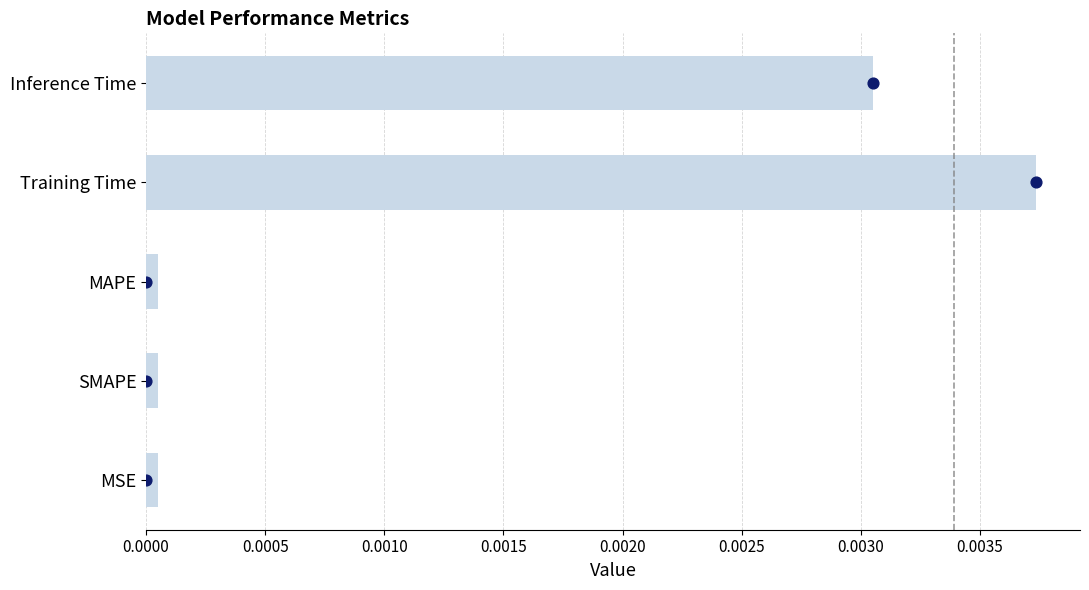

Between Training Time and MSE, which is larger?

Training Time